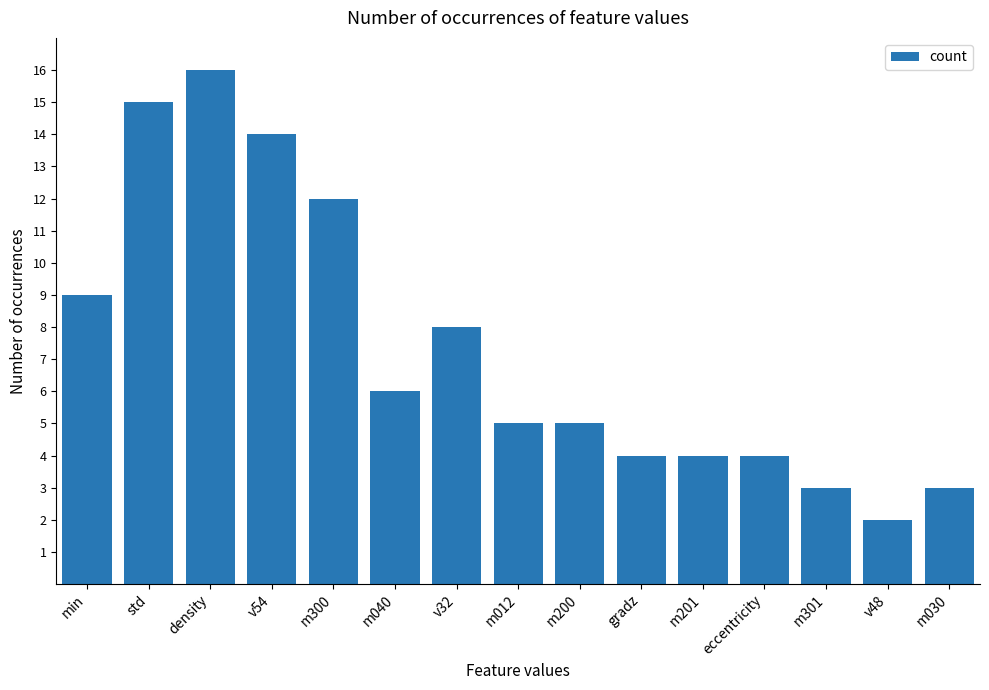

At which category does the chart reach its peak across all series?

density